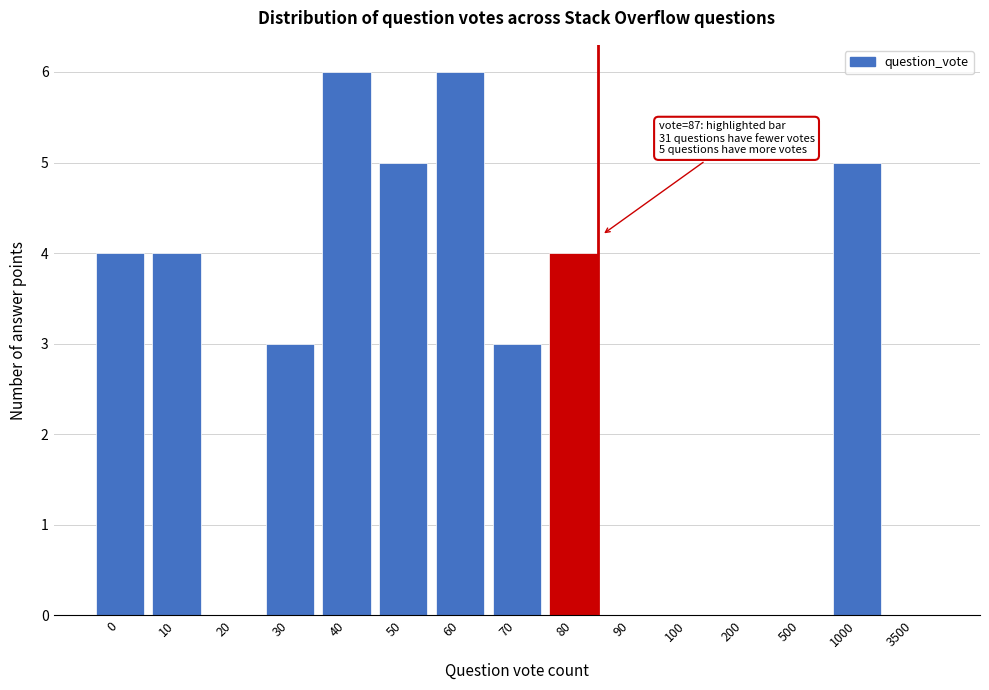

Reading right to left, what are all the values shown in this chart?

3500=0	1000=5	500=0	200=0	100=0	90=0	80=4	70=3	60=6	50=5	40=6	30=3	20=0	10=4	0=4